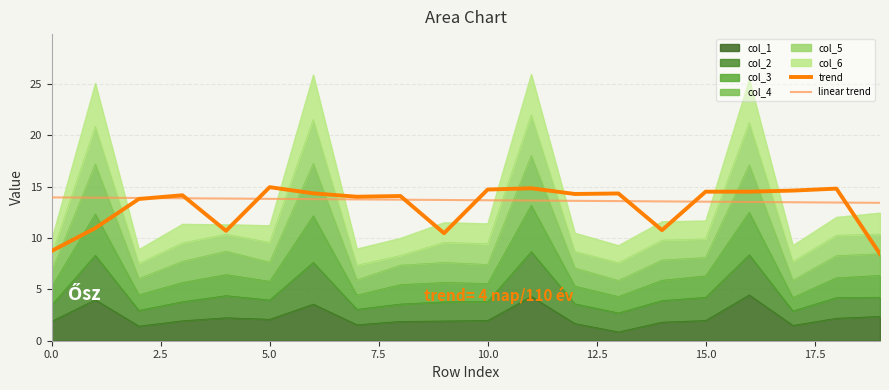

In trend, how many points are lower than both neighbors (excluding endpoints)?

5